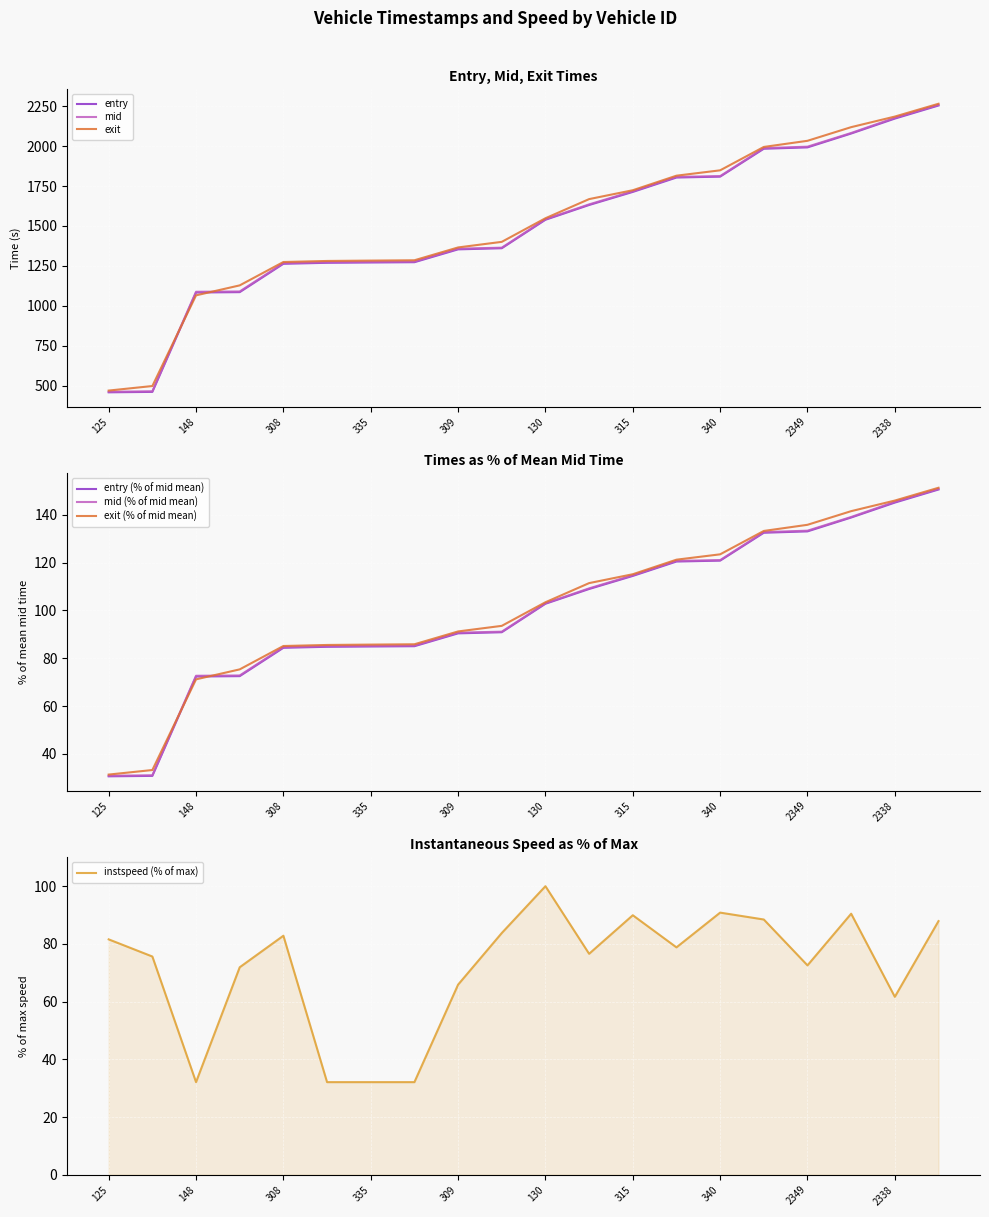

Reading left to right, transcribe all the data shown in this chart.

entry: 458.9	461.6	1083.6	1085.9	1263.4	1269.6	1271.5	1273.3	1353.7	1360.8	1539.0	1631.5	1713.3	1803.4	1809.0	1983.5	1992.1	2078.9	2172.3	2254.2
mid: 462.5	465.4	1088.3	1090.2	1267.4	1273.4	1275.3	1277.1	1358.1	1364.2	1542.1	1635.3	1717.1	1807.5	1812.2	1987.6	1996.4	2082.2	2177.0	2258.1
exit: 469.8	498.2	1065.9	1128.3	1274.6	1281.1	1283.4	1285.4	1365.7	1400.7	1548.4	1668.3	1723.8	1814.9	1848.4	1994.8	2033.2	2118.7	2184.9	2265.1
instspeed: 81.6	75.6	32.1	71.9	82.8	32.1	32.1	32.1	65.9	83.8	100.0	76.6	89.9	78.8	90.8	88.5	72.6	90.5	61.7	87.9